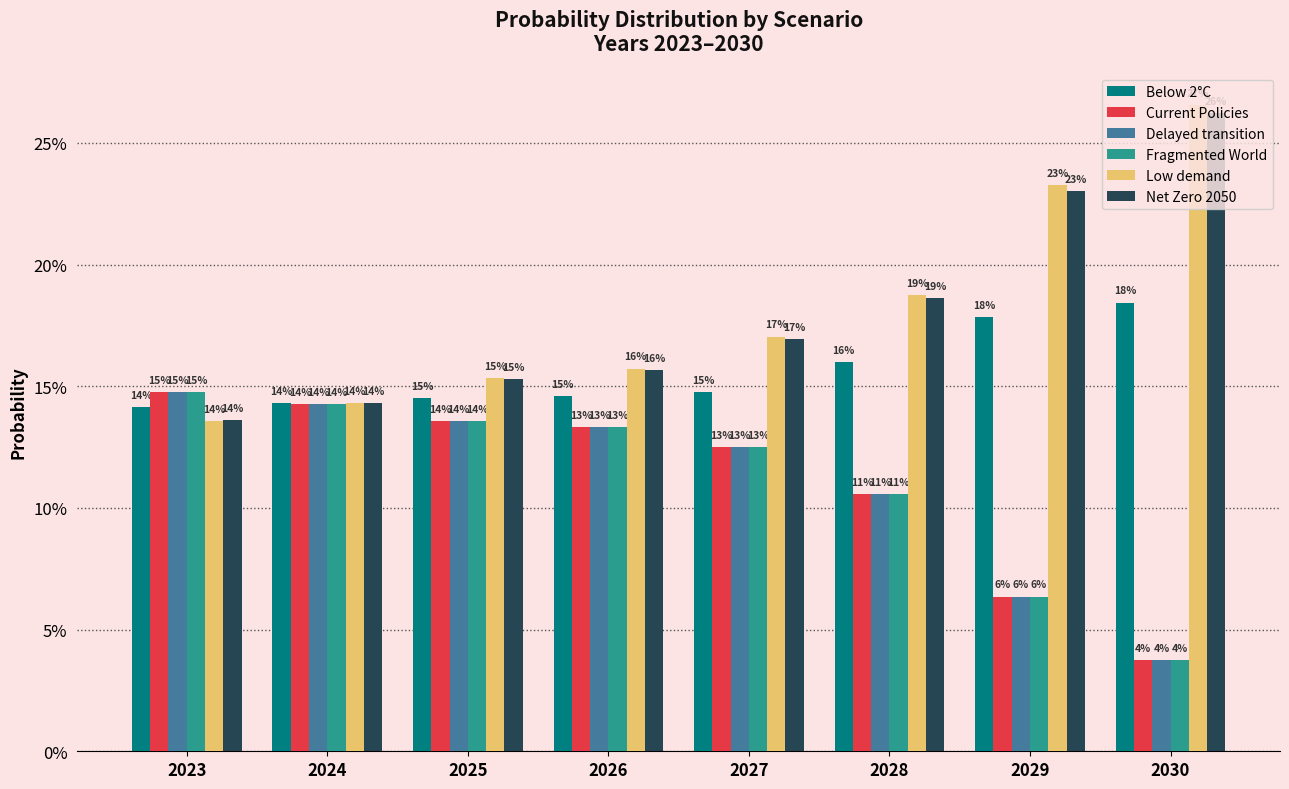

What is the spread (max minus min) of values at 2030?

0.2